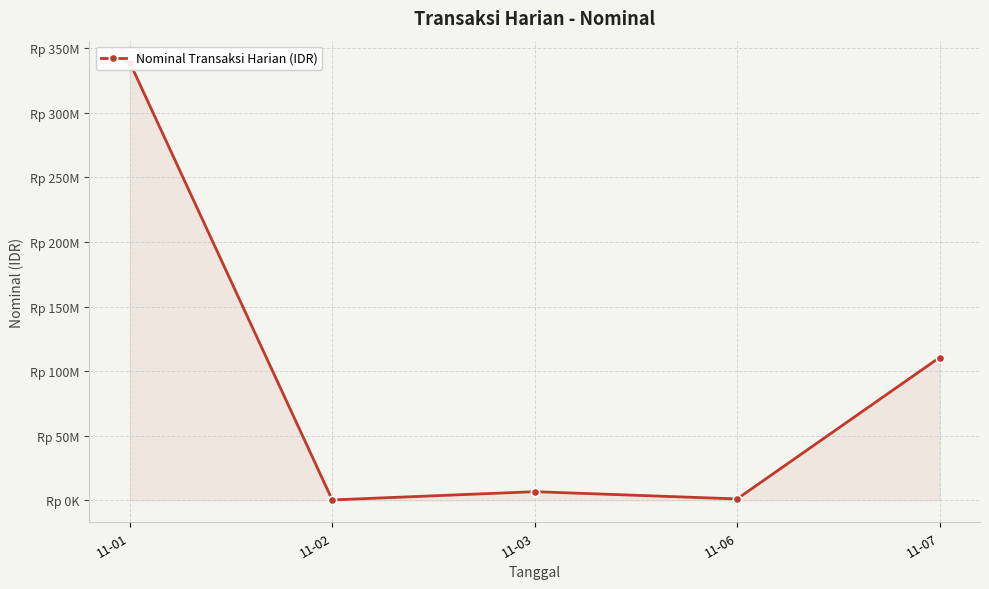

Reading left to right, extract all data points from this chart.

338985850	340000	6755400	1135000	110595550